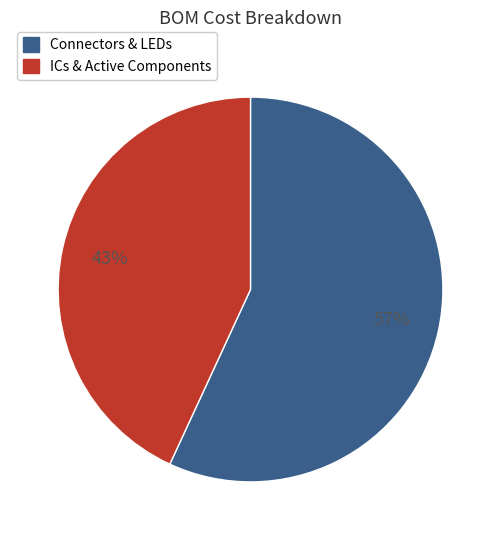

To the nearest percent, what is the difference between the largest and smallest slice percentages?

14%